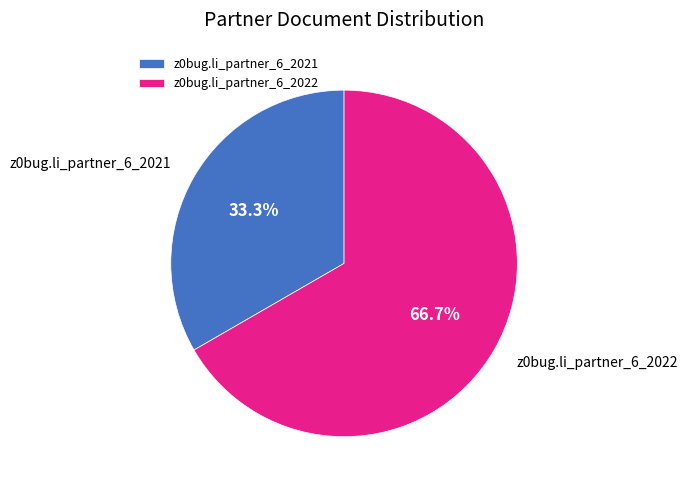

To the nearest percent, what is the combined percentage of z0bug.li_partner_6_2022 and z0bug.li_partner_6_2021?

100%